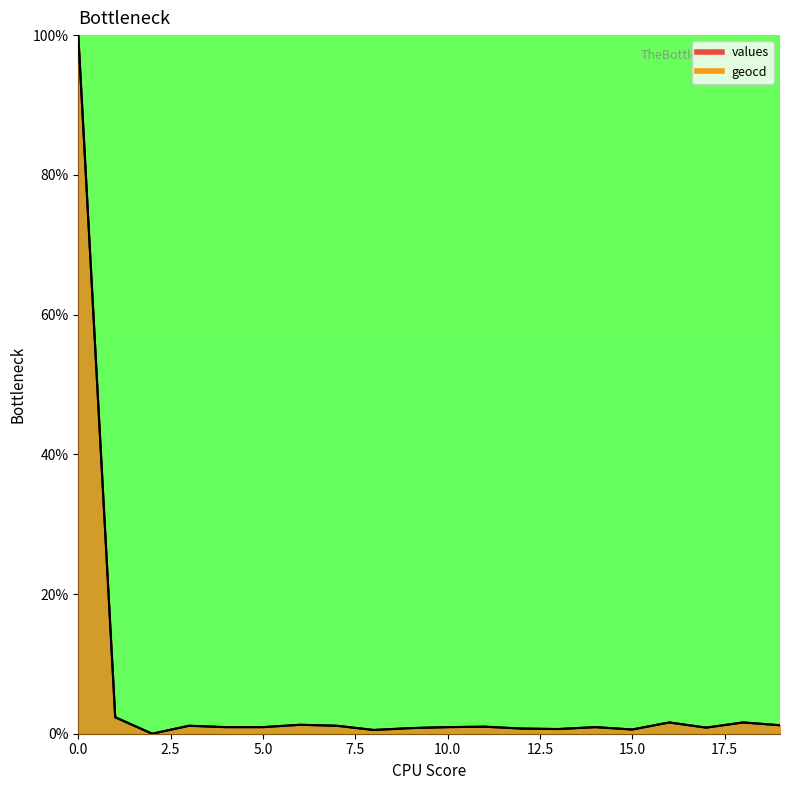

Reading right to left, transcribe all the data shown in this chart.

values: 19=1.2	18=1.6	17=0.9	16=1.6	15=0.6	14=0.9	13=0.7	12=0.7	11=1.0	10=0.9	9=0.8	8=0.5	7=1.1	6=1.3	5=0.9	4=0.9	3=1.1	2=0.0	1=2.4	0=100.0
geocd: 19=1.2	18=1.6	17=0.9	16=1.6	15=0.6	14=0.9	13=0.7	12=0.7	11=1.0	10=0.9	9=0.8	8=0.5	7=1.1	6=1.3	5=0.9	4=0.9	3=1.1	2=0.0	1=2.4	0=100.0